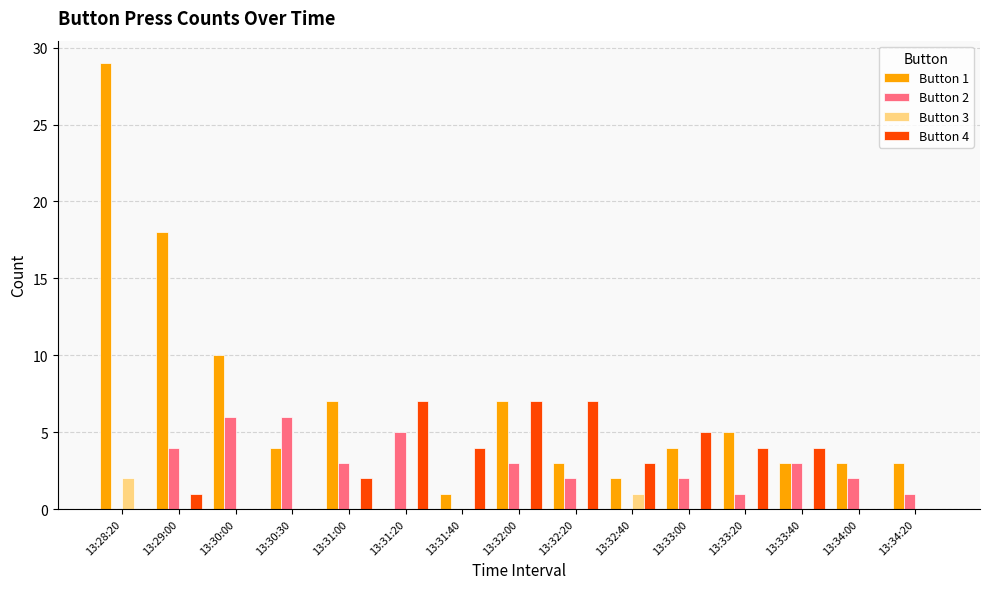

How many distinct data groups are displayed?

4